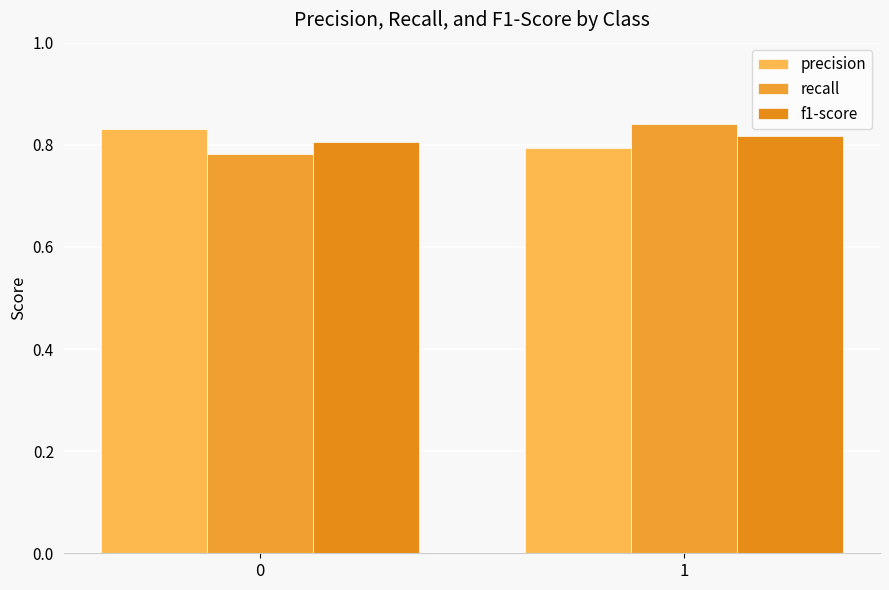

Which series changed the most between 0 and 1?

recall